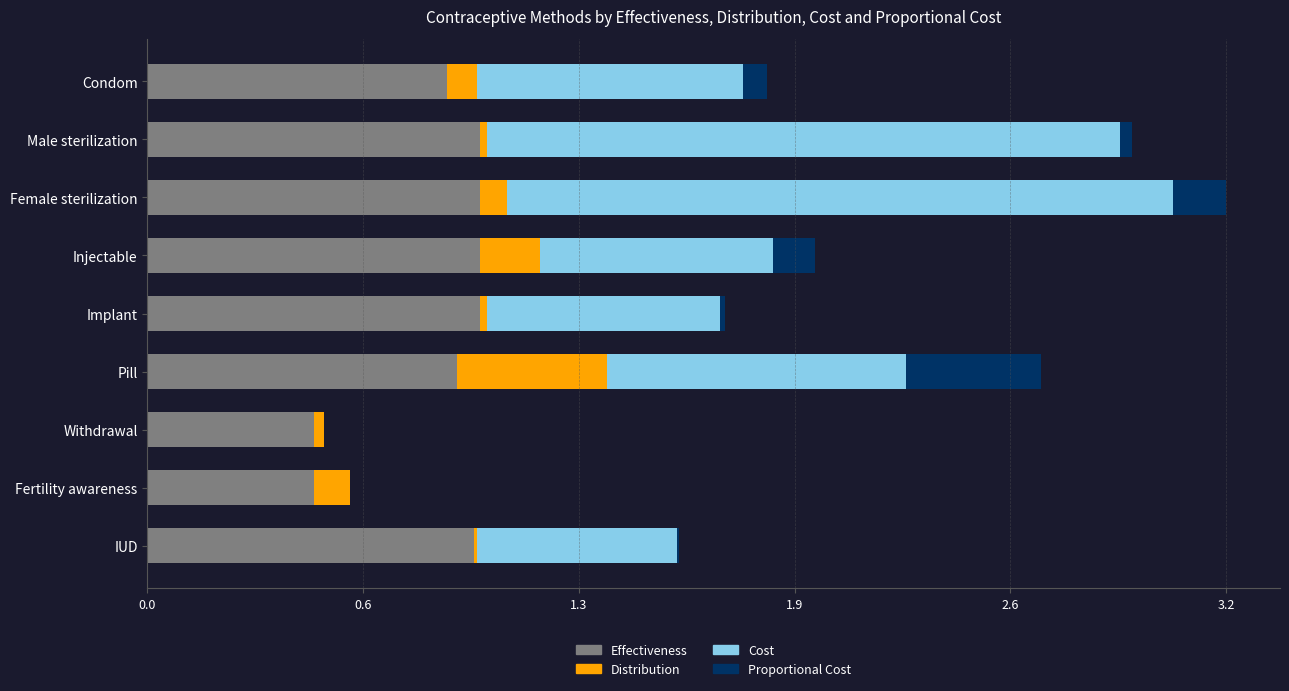

What are all the series names shown in the legend?

Effectiveness, Distribution, Cost, Proportional Cost